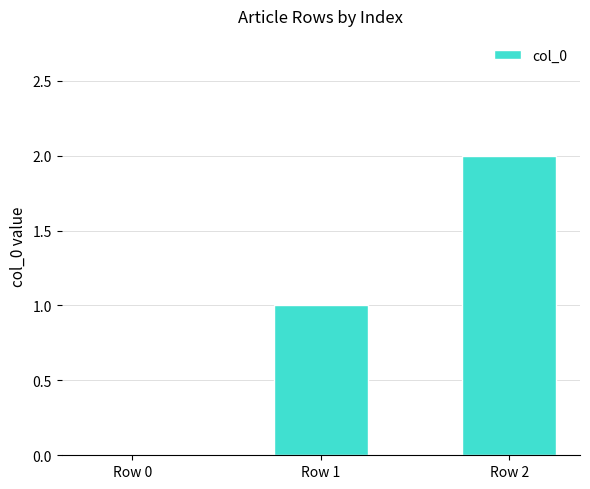

Between Row 1 and Row 2, which is larger?

Row 2